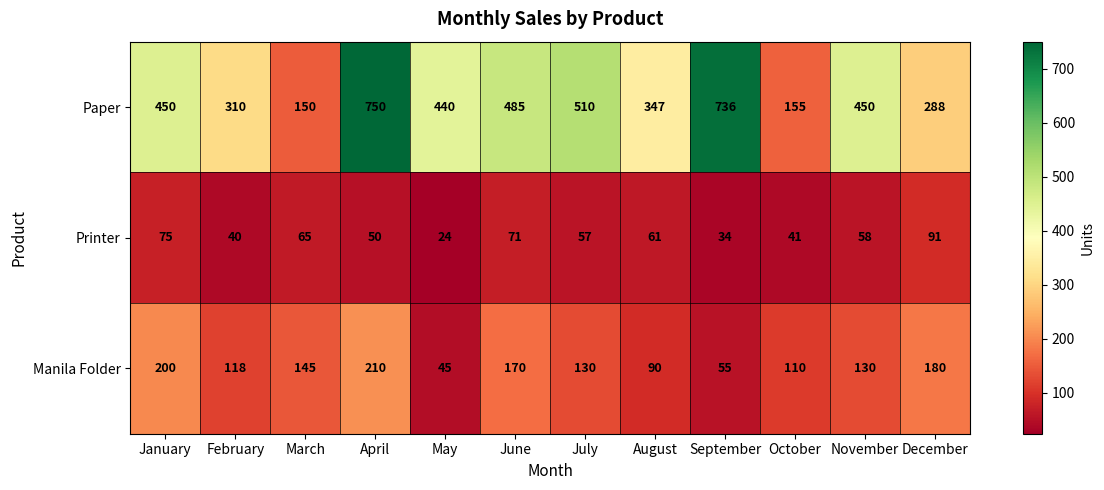

How many categories are shown in the chart?

12